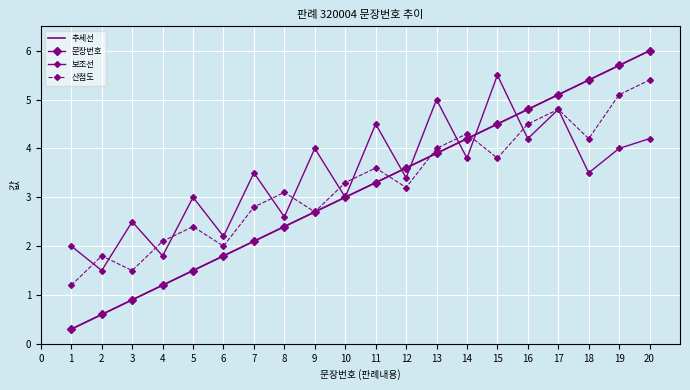

True or false: 추세선 and 문장번호 intersect in this chart.

False